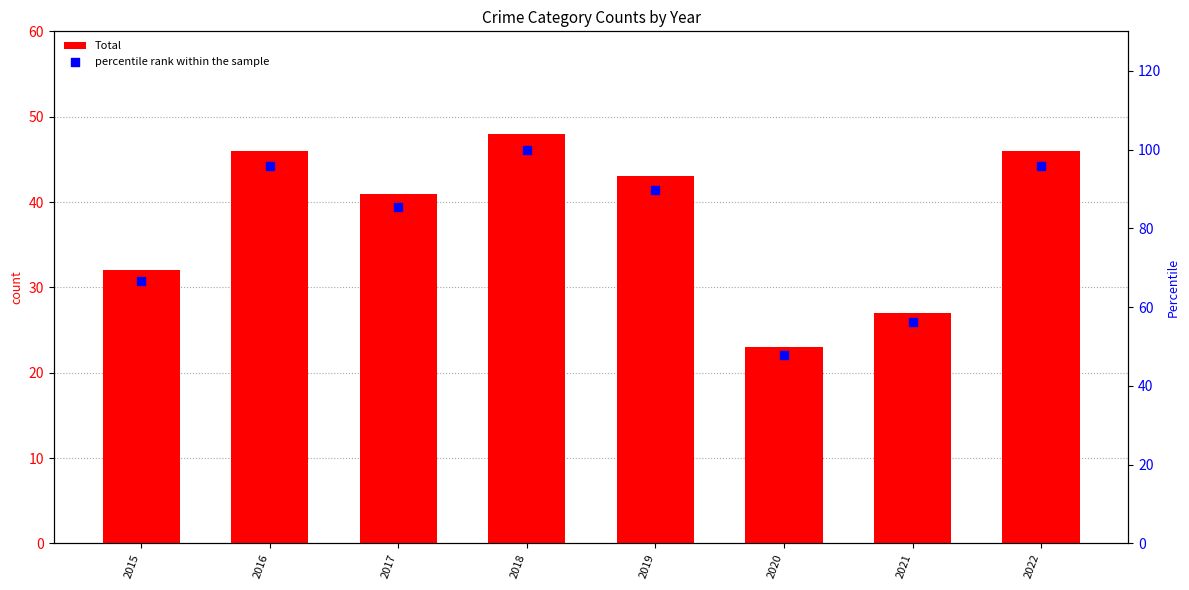

What is the total value across all series at 2022?

141.8